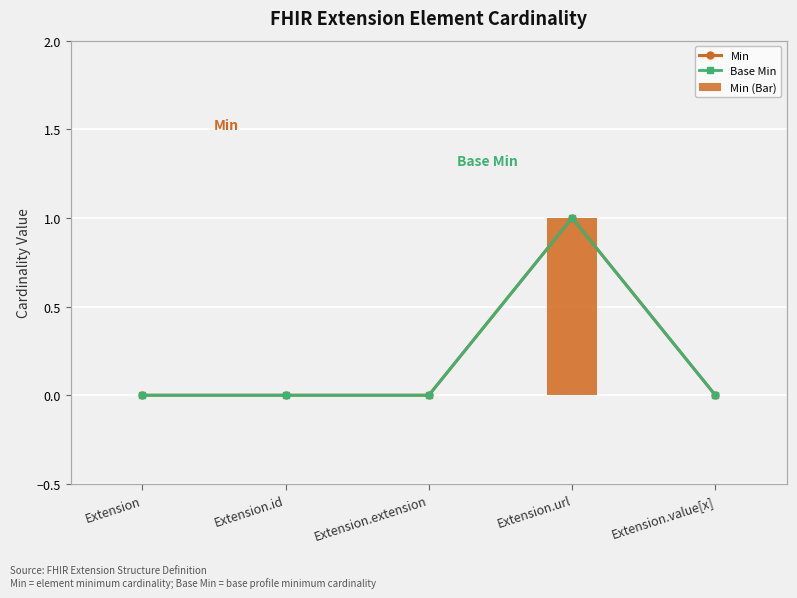

Which series changed the most between Extension.url and Extension.value[x]?

Min